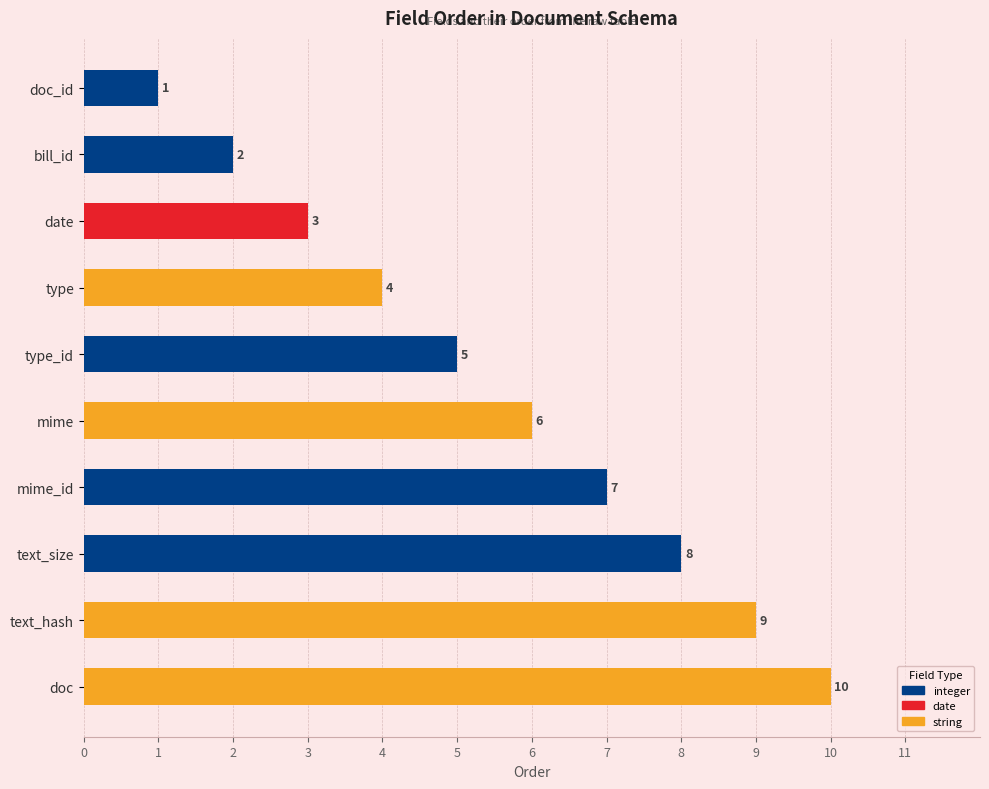

Rank the categories by value from lowest to highest.

doc_id, bill_id, date, type, type_id, mime, mime_id, text_size, text_hash, doc